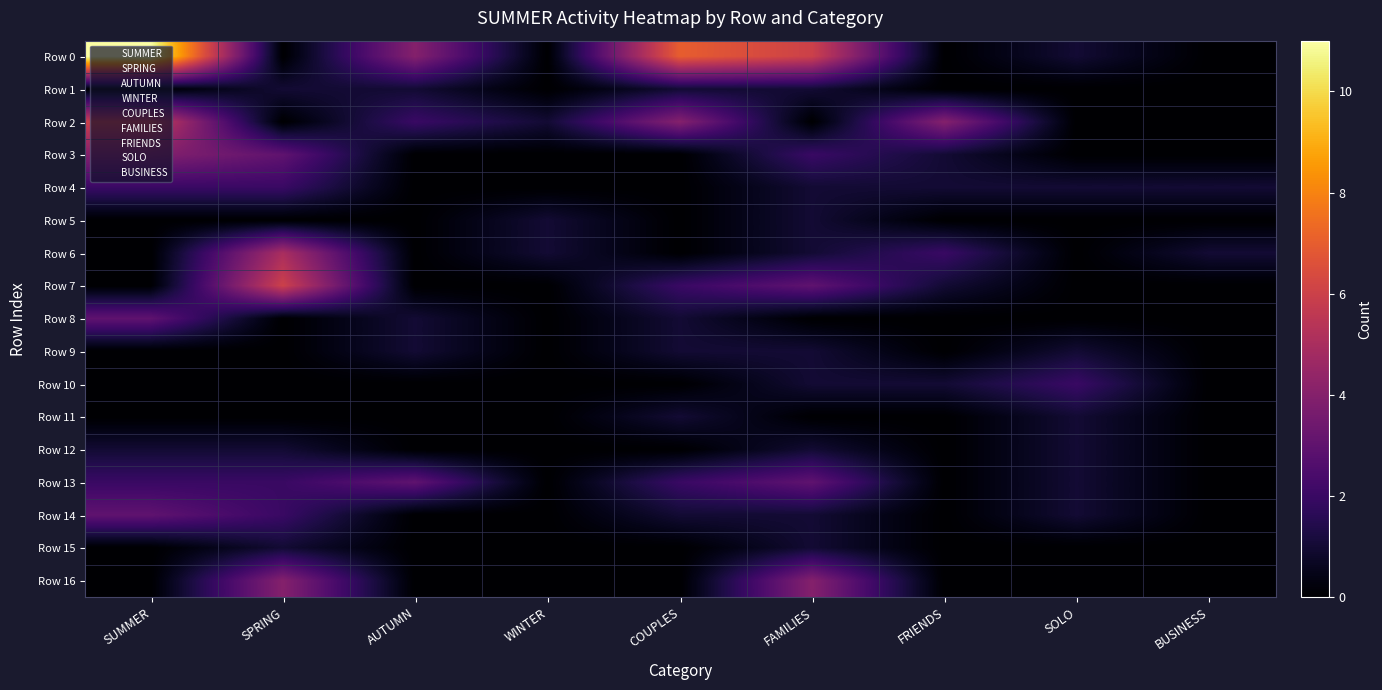

What is the spread (max minus min) of values at SOLO?

2